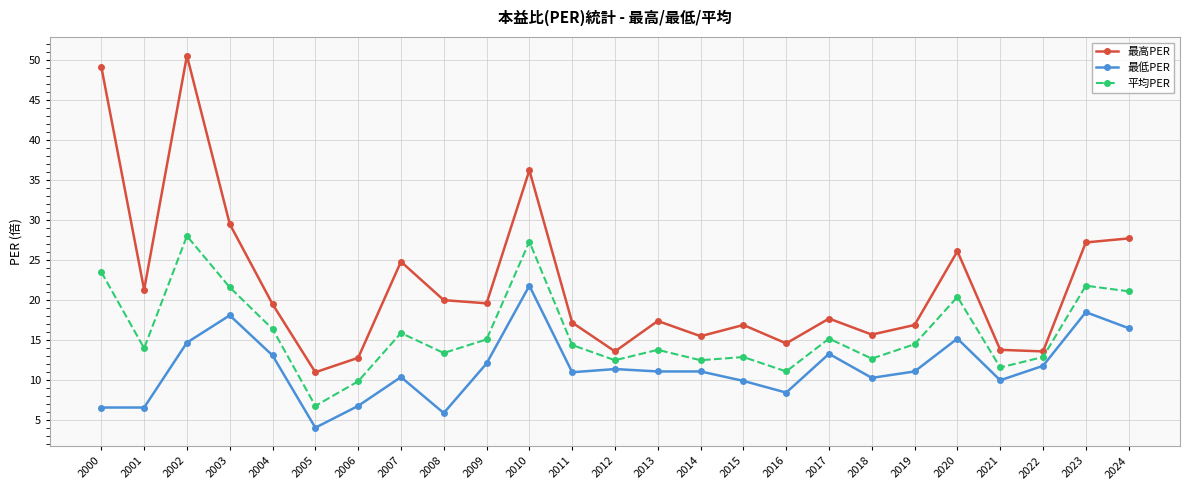

True or false: 平均PER and 最低PER cross at least once.

False